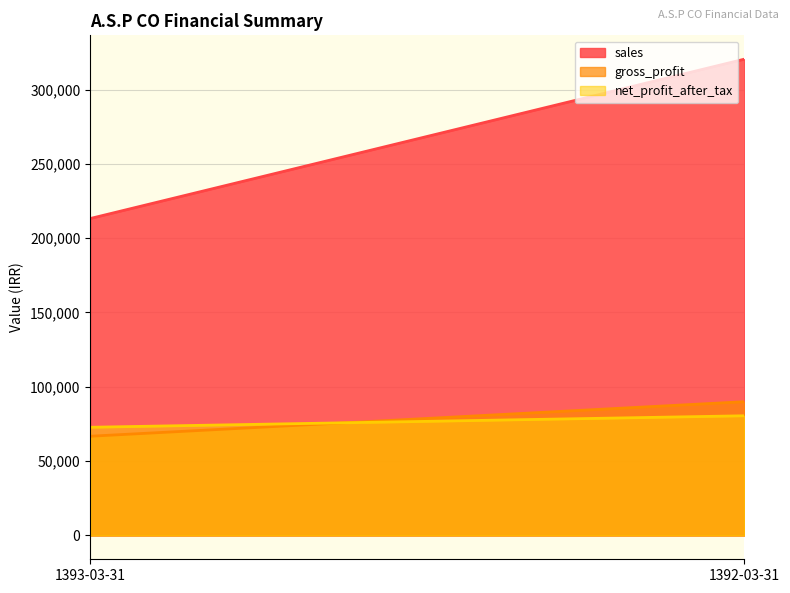

What is the difference between the maximum and minimum values in the gross_profit series?

23245